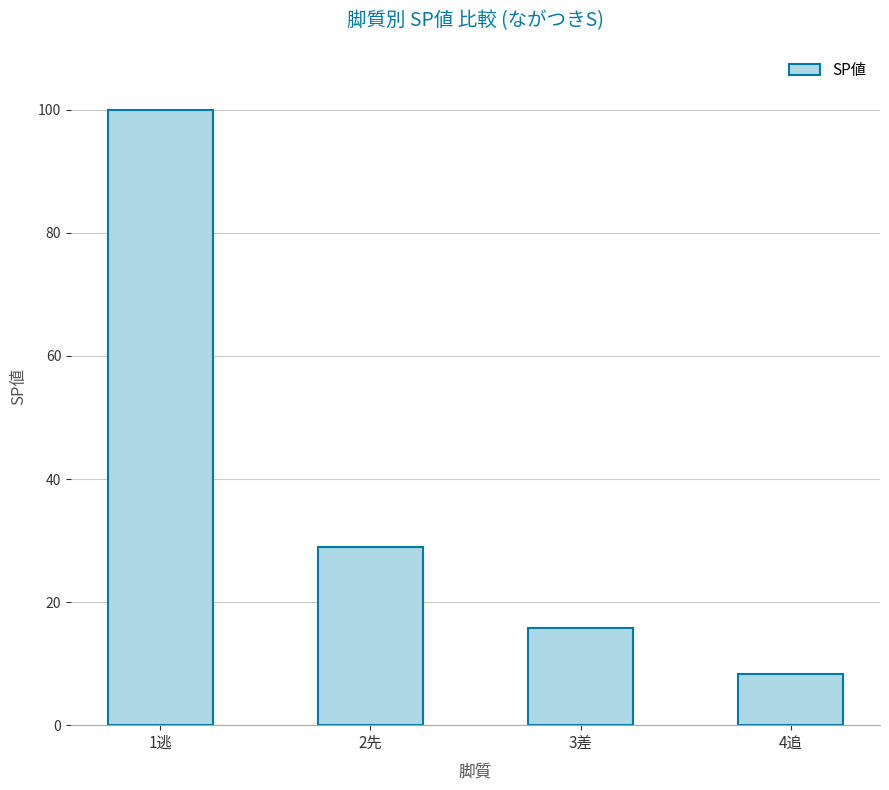

List the labels in order of value, largest first.

1逃, 2先, 3差, 4追